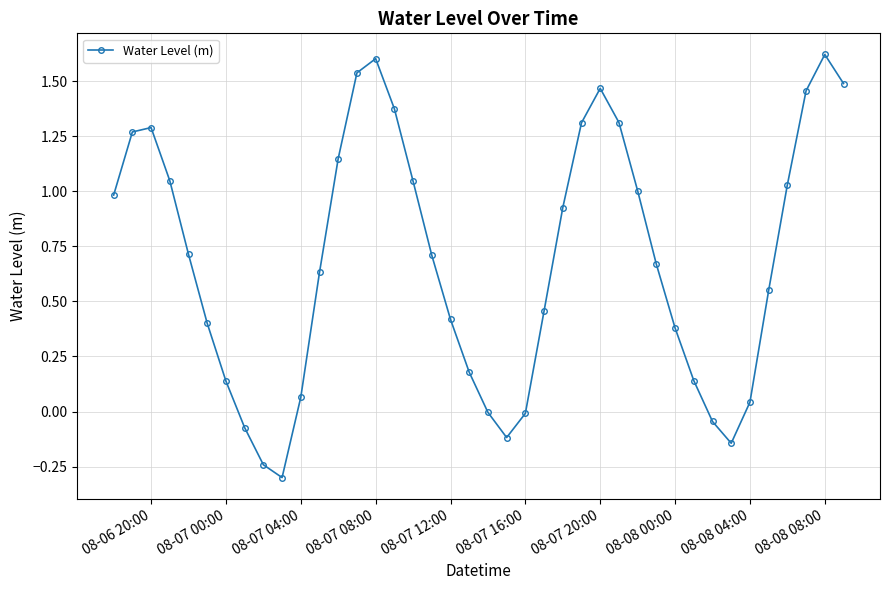

Is this an area chart (filled region under the line)?

No